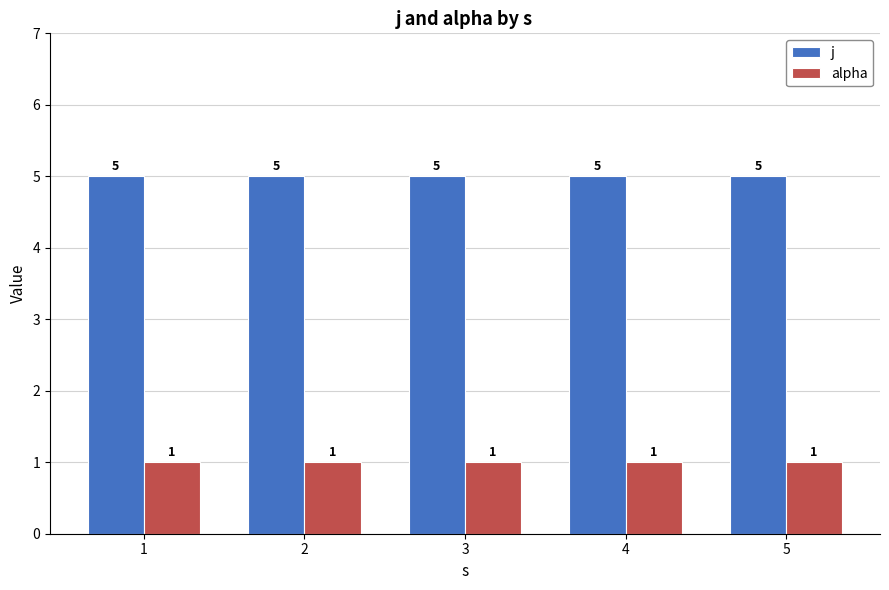

What is the sum of the alpha values at 1 and 4?

2